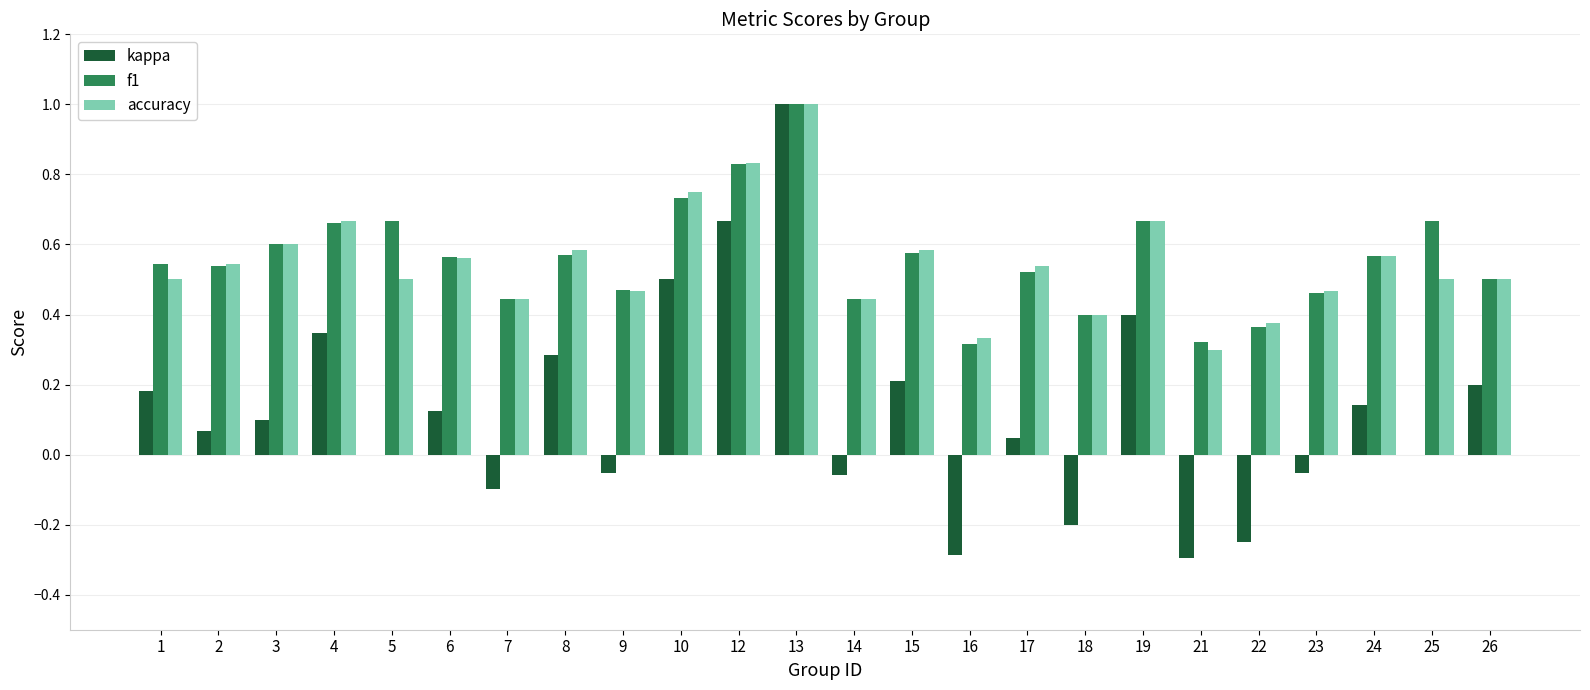

Between 18 and 19, which series saw the biggest shift?

kappa